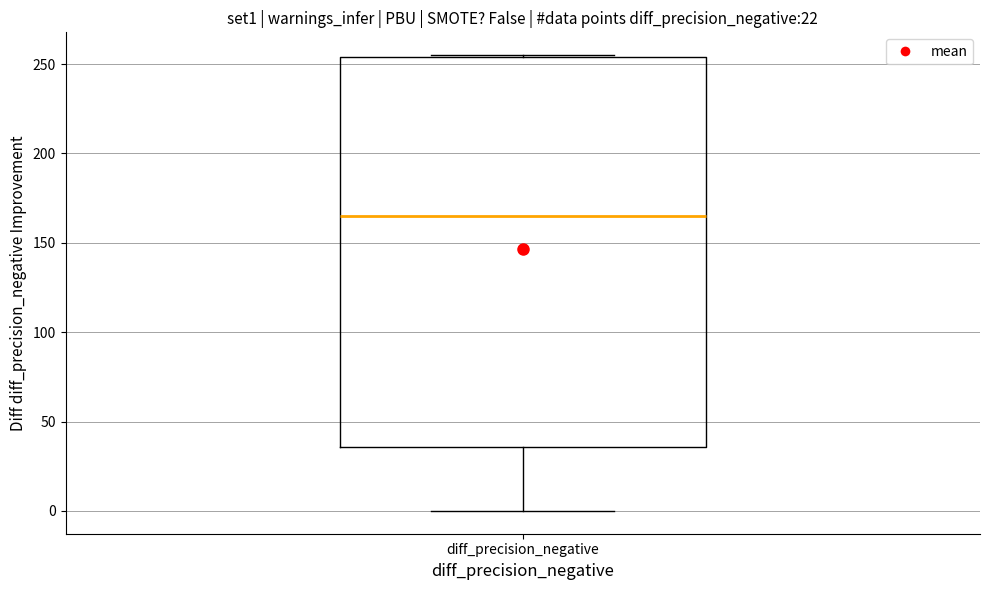

Where does the lower whisker of the box for diff_precision_negative end on the y-axis? The values are not printed on the chart, so give them approximately, as read against the axis.

0